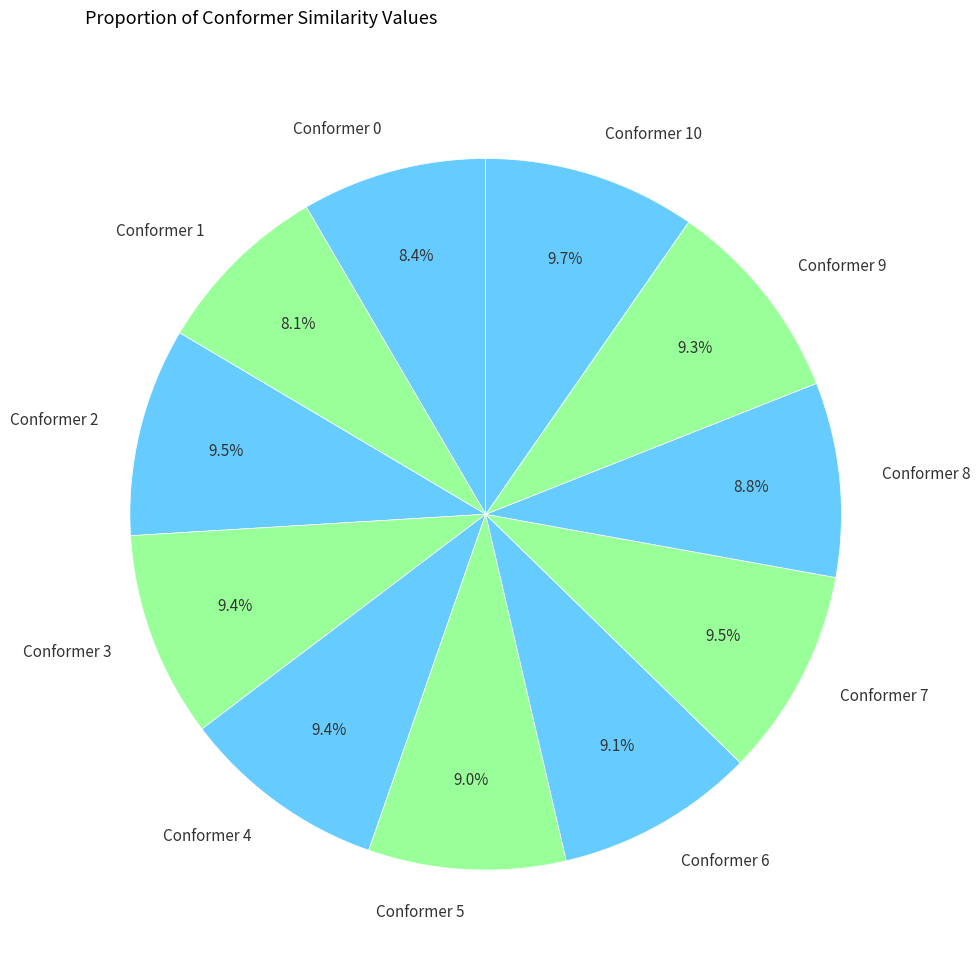

True or false: Conformer 0 accounts for 1% of the total.

False